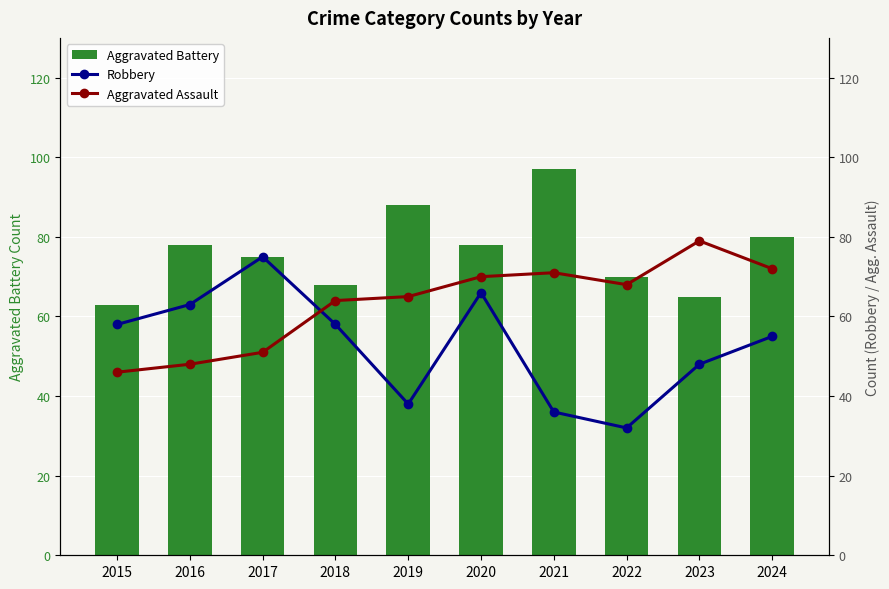

What is the difference between the maximum and minimum values in the Aggravated Assault series?

33